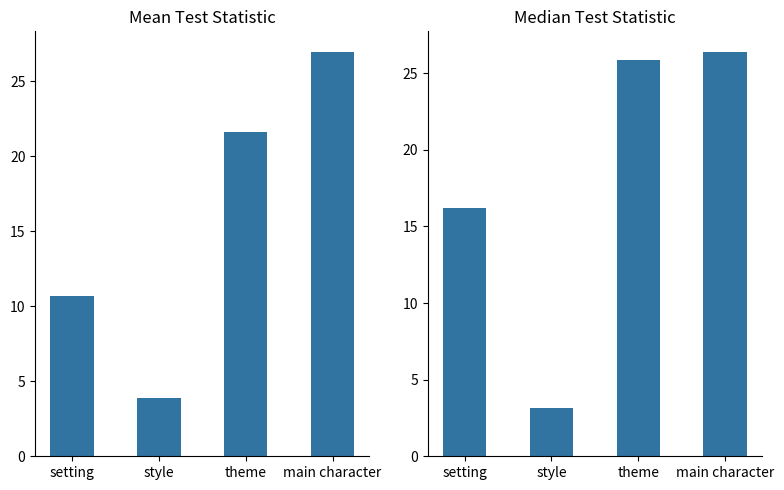

What position from the left is style?

2